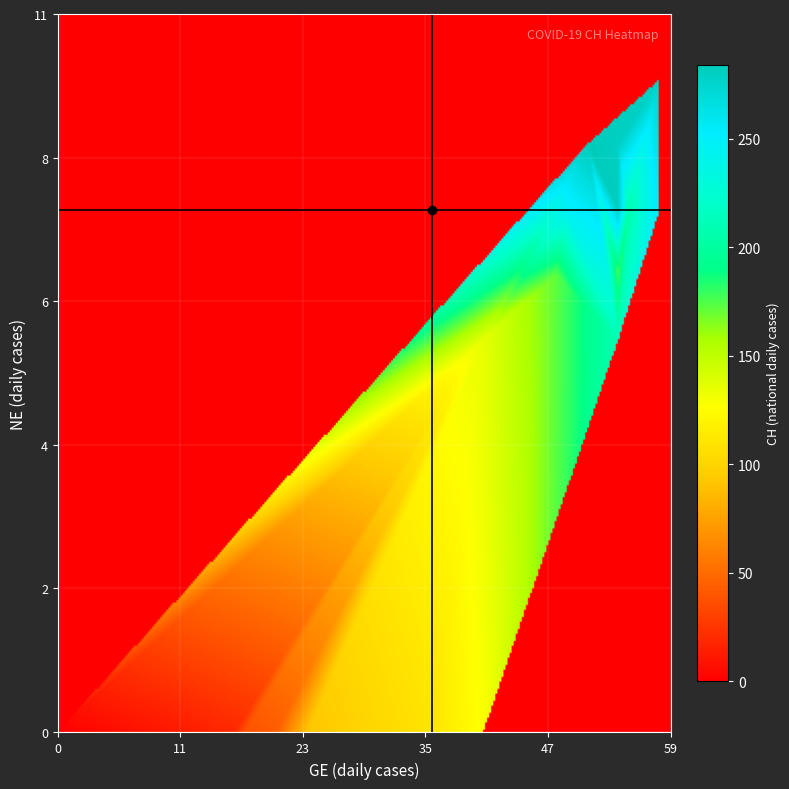

List the labels in order of GE value, largest first.

2020-03-31, 2020-04-02, 2020-03-28, 2020-03-27, 2020-03-29, 2020-04-01, 2020-04-04, 2020-04-03, 2020-03-30, 2020-03-25, 2020-03-26, 2020-03-23, 2020-03-24, 2020-03-22, 2020-03-21, 2020-03-20, 2020-03-19, 2020-03-17, 2020-03-18, 2020-03-16, 2020-03-15, 2020-03-13, 2020-03-14, 2020-03-11, 2020-03-12, 2020-03-09, 2020-03-10, 2020-02-25, 2020-02-26, 2020-02-27, 2020-02-28, 2020-02-29, 2020-03-01, 2020-03-02, 2020-03-03, 2020-03-04, 2020-03-05, 2020-03-06, 2020-03-07, 2020-03-08